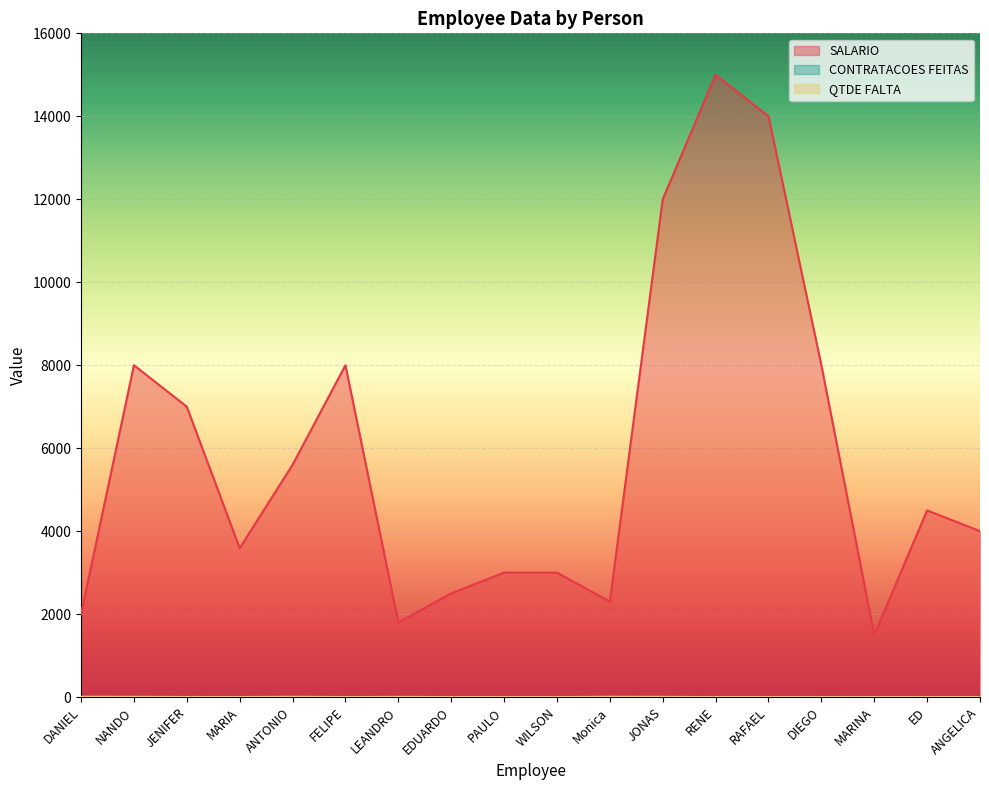

The CONTRATACOES FEITAS series shows 0 at WILSON. True or false?

True